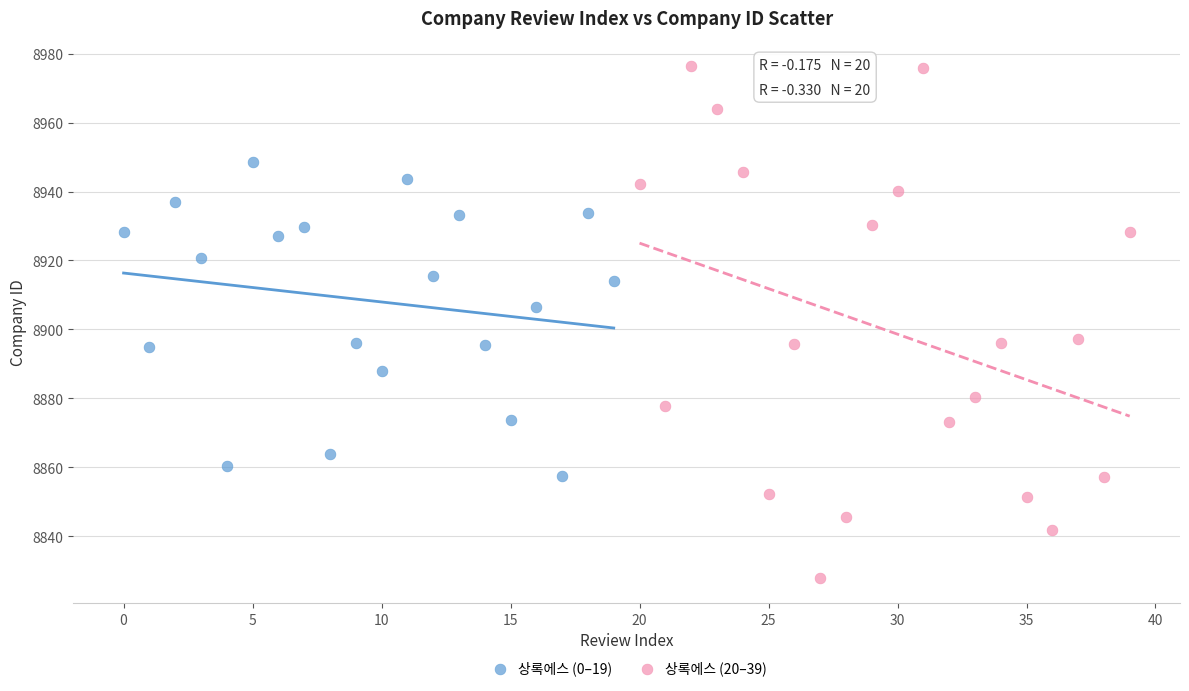

Which series has the widest spread of Y values?

상록에스 (20–39)